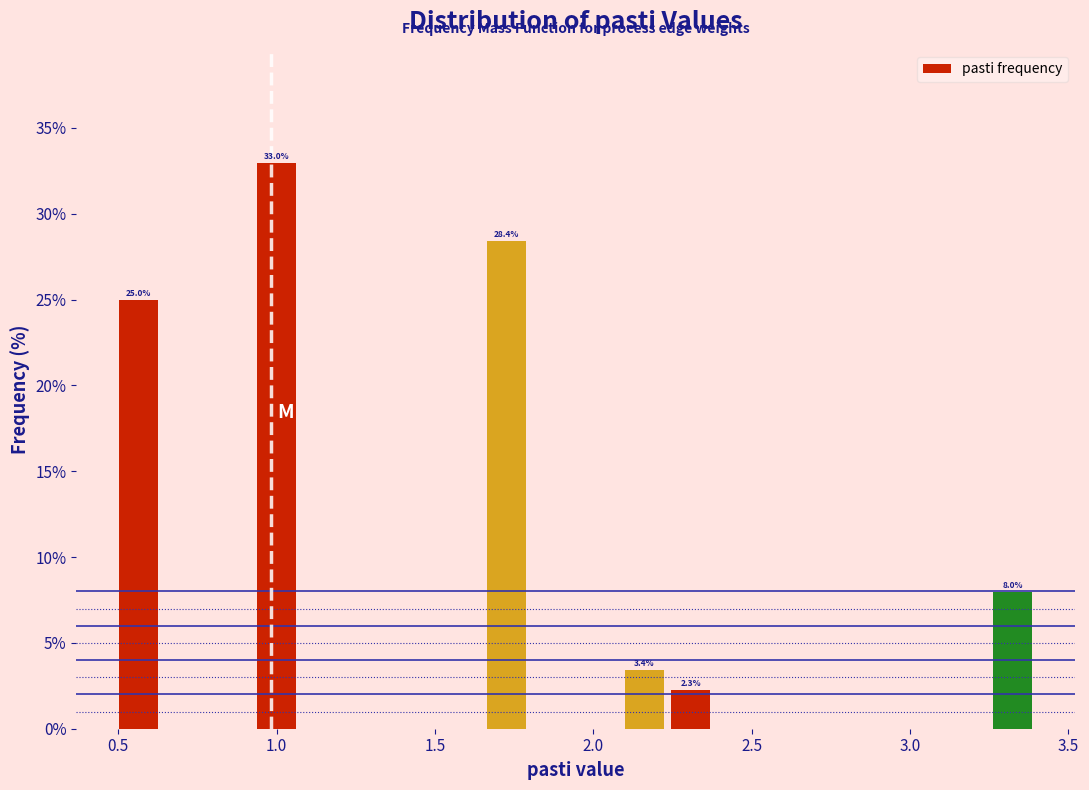

Around what value on the x-axis is the tallest bar? Give the approximate position of its centre, as read against the axis.

1.00